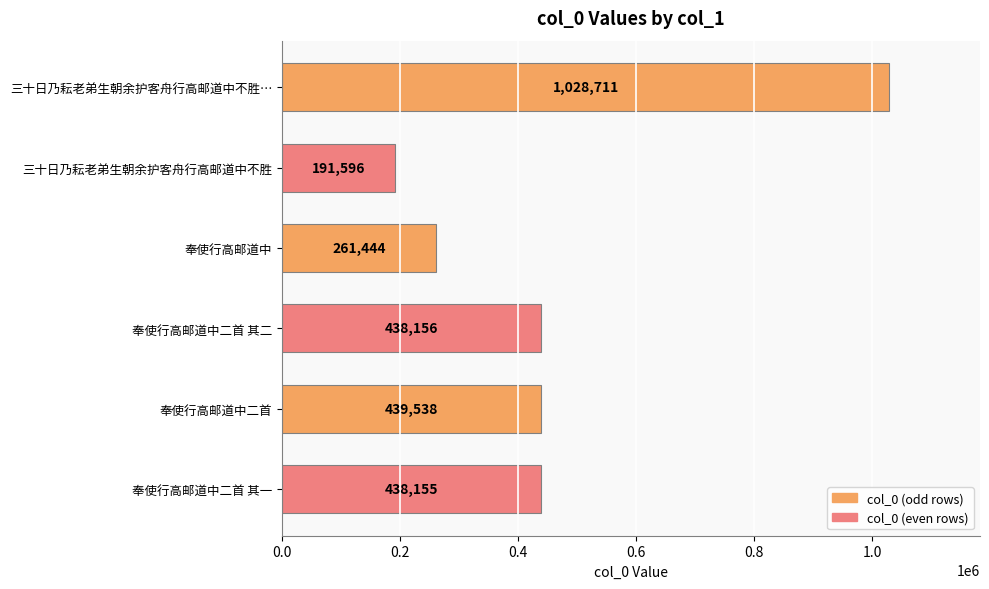

What is the minimum value shown in the chart?

191596